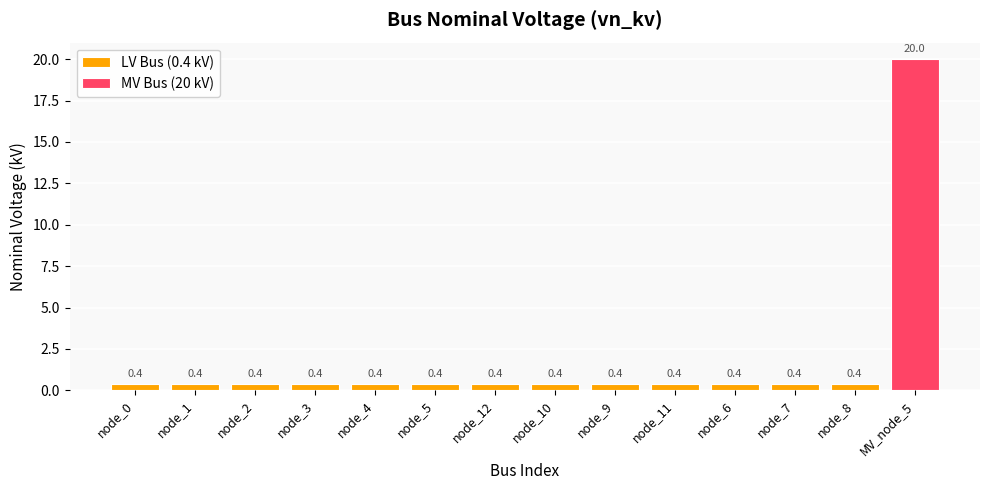

Reading right to left, what are all the values shown in this chart?

20.0	0.4	0.4	0.4	0.4	0.4	0.4	0.4	0.4	0.4	0.4	0.4	0.4	0.4